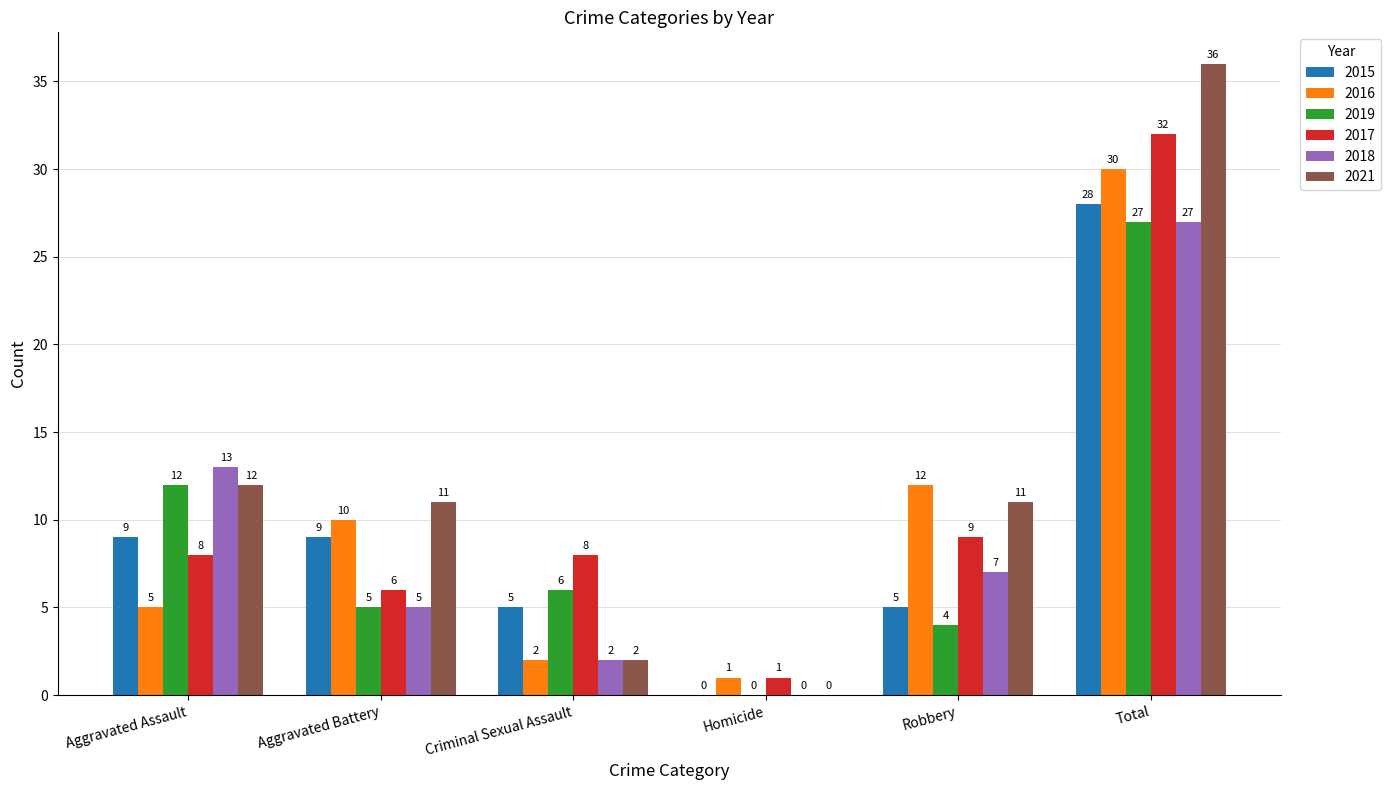

What is the spread (max minus min) of values at Total?

9